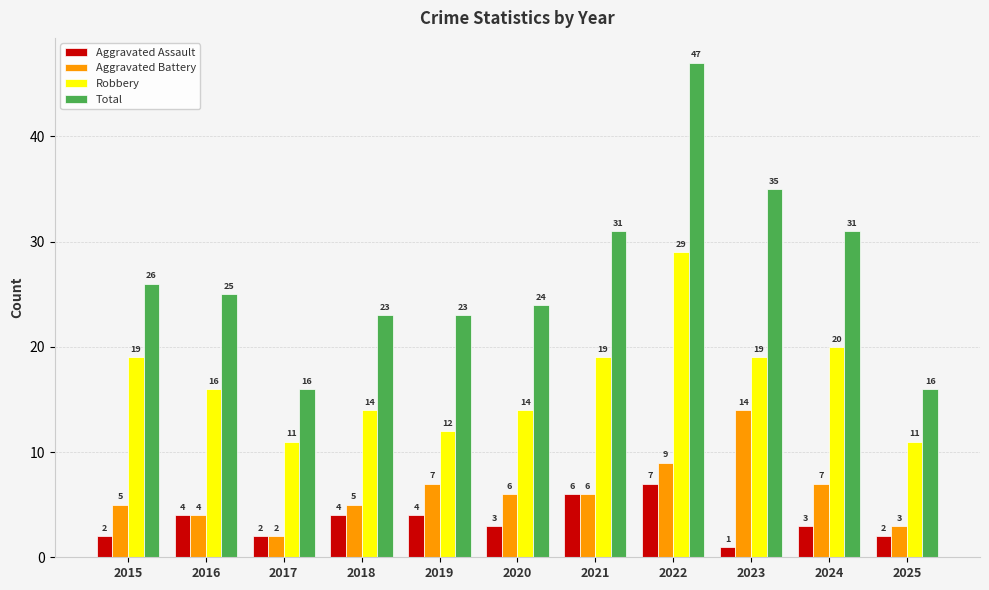

Reading left to right, list all the values displayed in this chart.

Aggravated Assault: 2	4	2	4	4	3	6	7	1	3	2
Aggravated Battery: 5	4	2	5	7	6	6	9	14	7	3
Robbery: 19	16	11	14	12	14	19	29	19	20	11
Total: 26	25	16	23	23	24	31	47	35	31	16